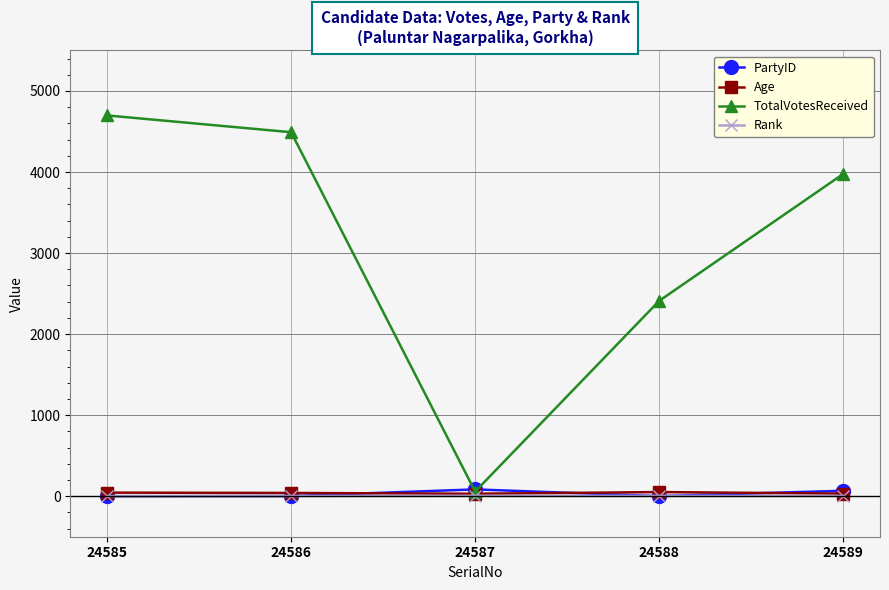

Does the chart display data point markers on the line(s)?

Yes